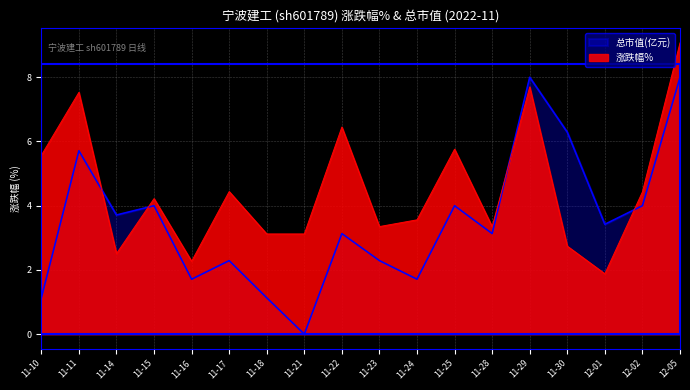

List the series in order of their peak value, lowest first.

总市值(亿元), 涨跌幅%